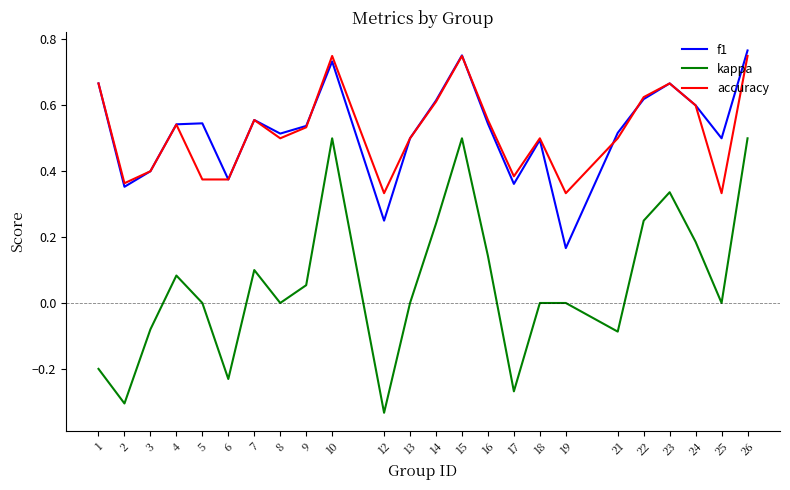

True or false: kappa and accuracy cross at least once.

False